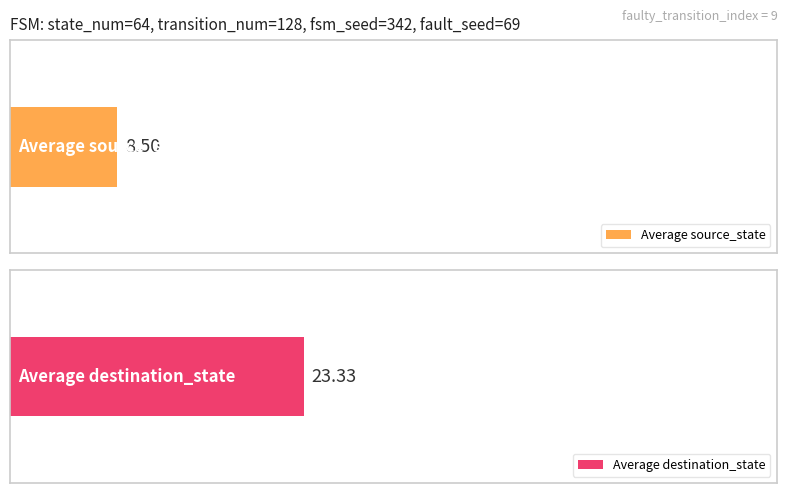

Are the bars horizontal?

Yes